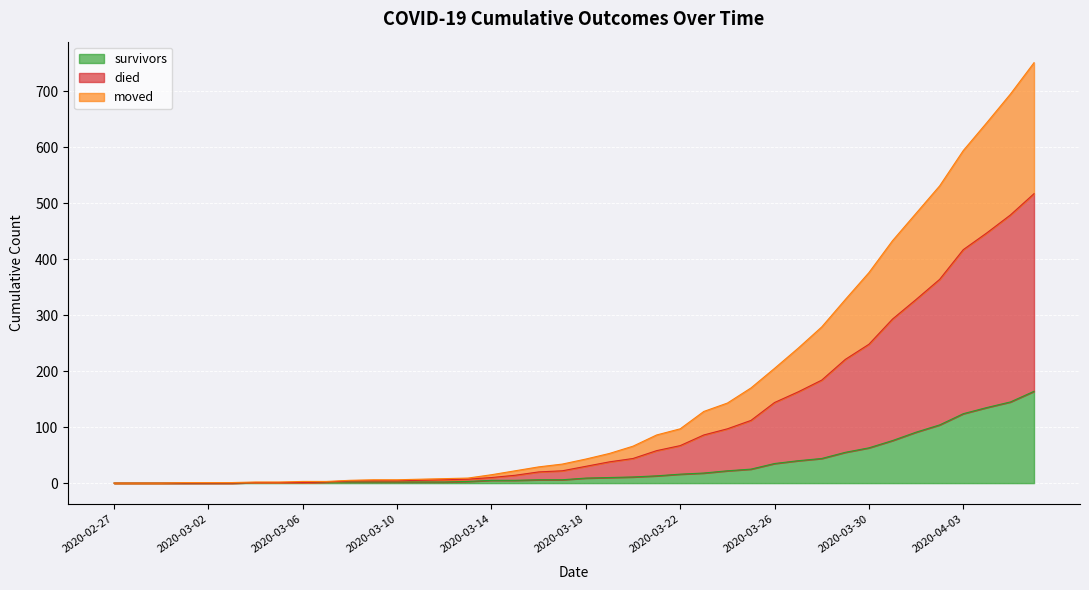

What is the highest value of the survivors series?

164